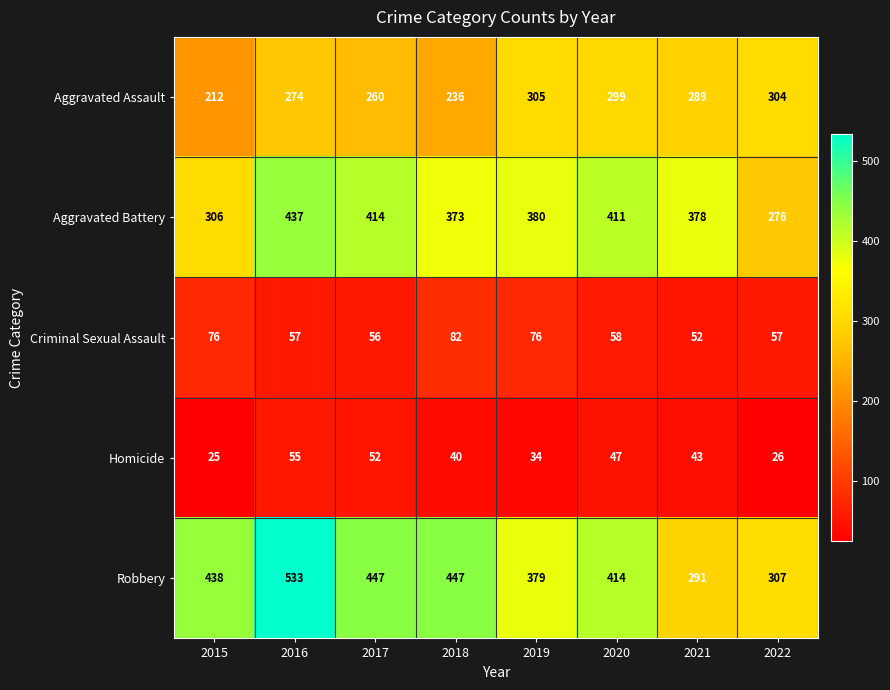

What is the sum of all Homicide values?

322